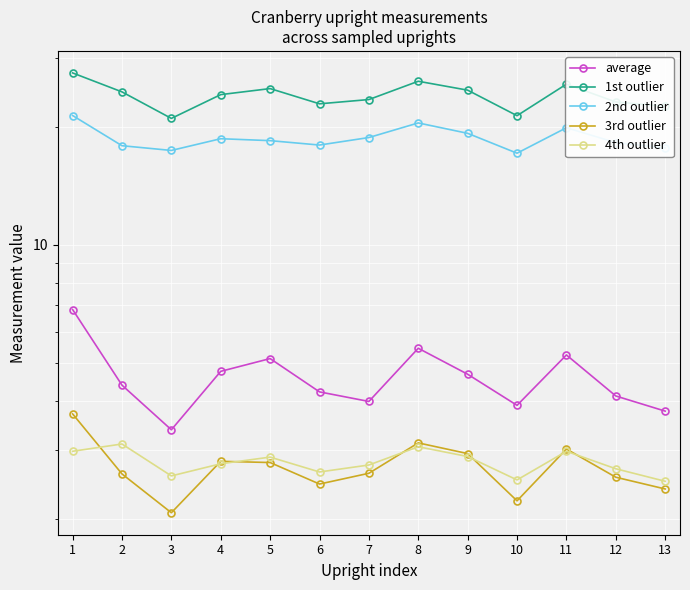

At which label does 1st outlier first exceed 24?

1